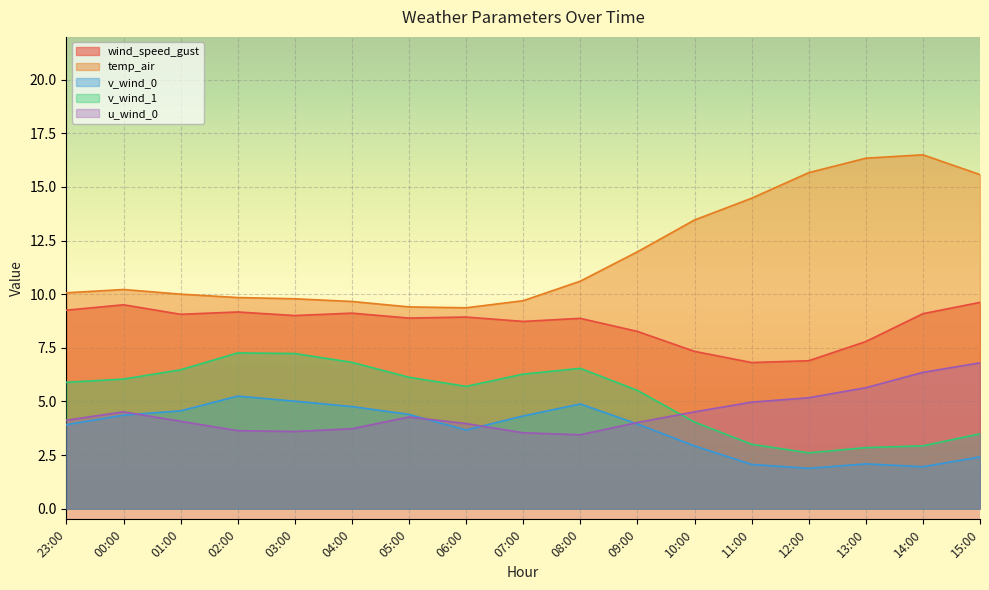

What position from the left is 06:00?

8